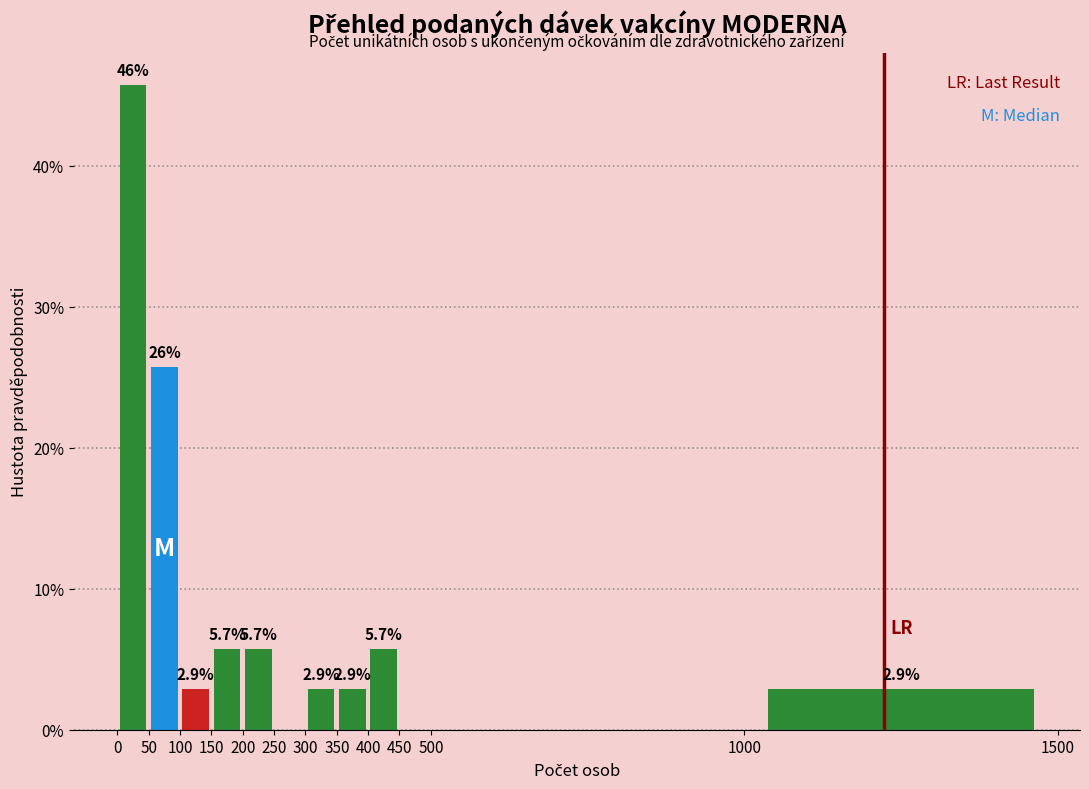

Which range on the x-axis has the tallest bar?

0 to 50